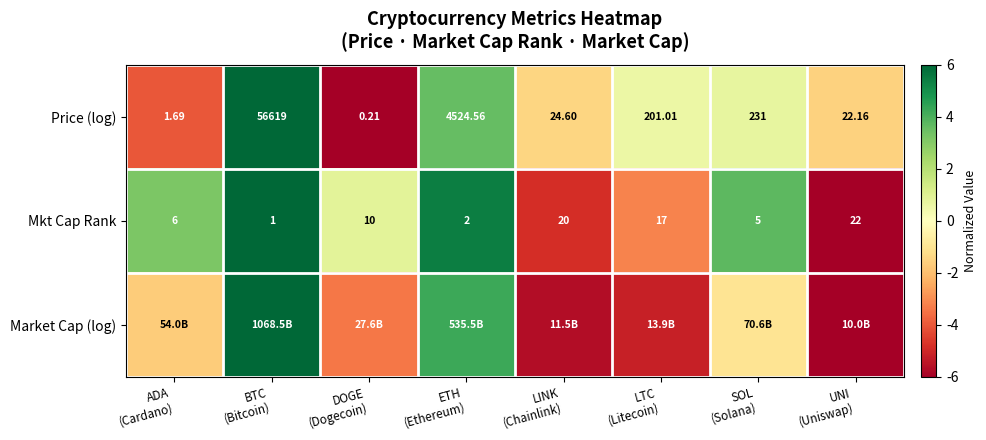

What is the difference between the highest and lowest values at LTC
(Litecoin)?

5.8